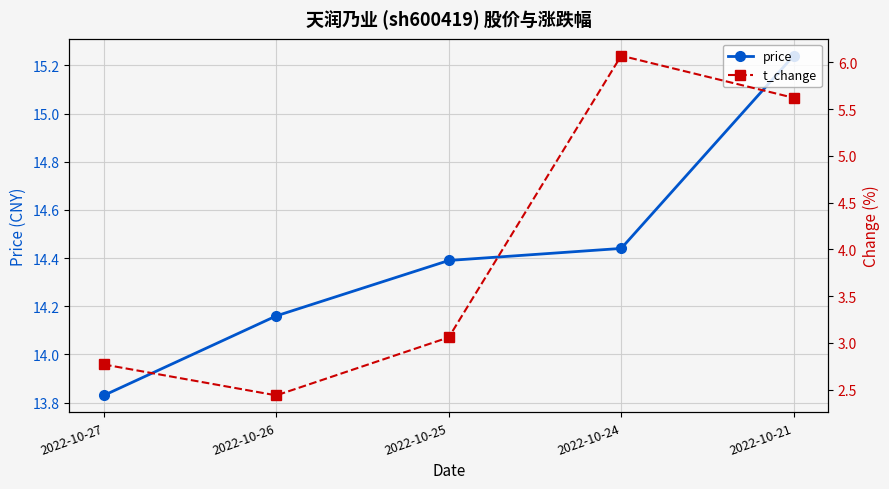

True or false: t_change and price intersect in this chart.

False